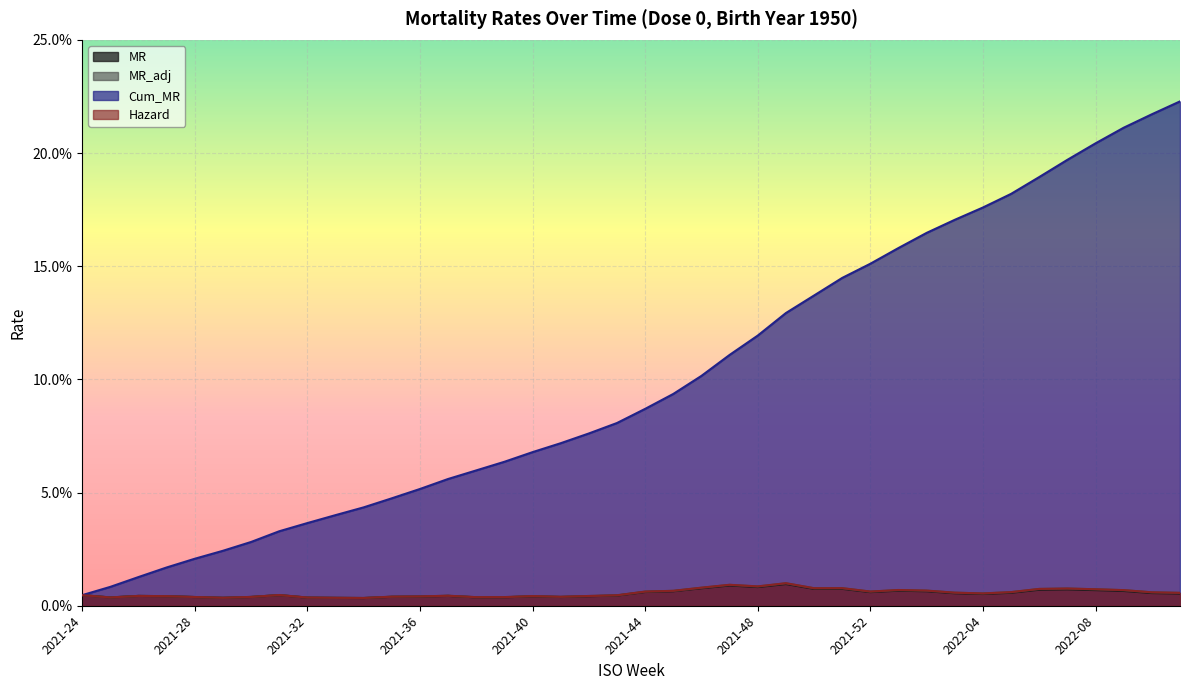

Where is the first local minimum for MR?

2021-25